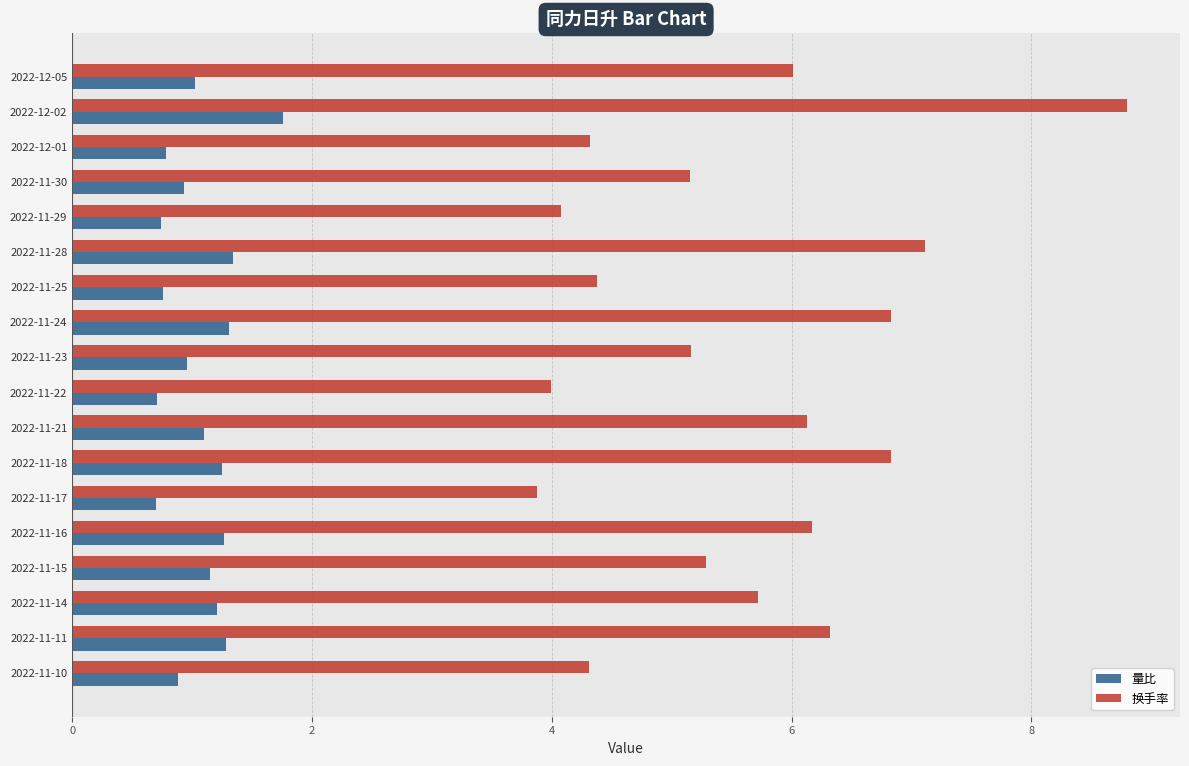

What is the average value of the 量比 series?

1.1